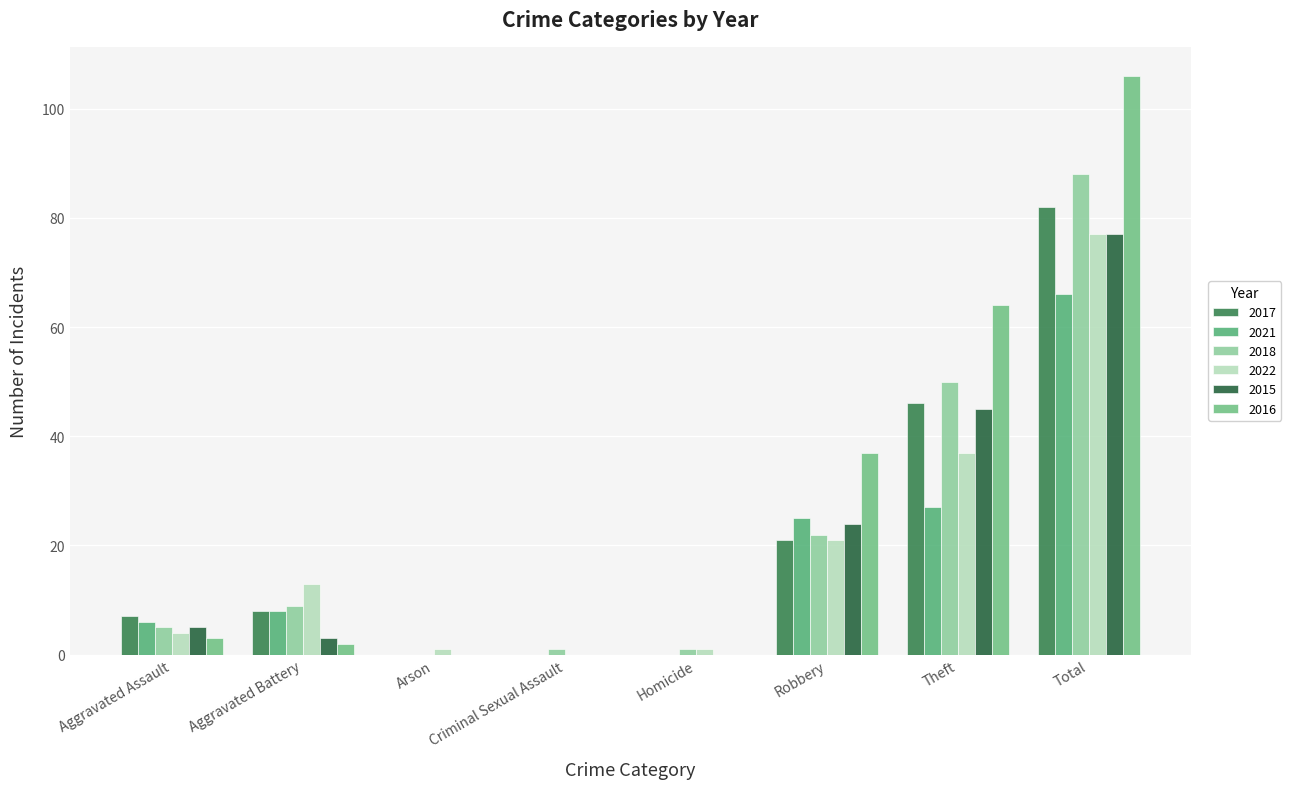

At which category does the chart reach its minimum across all series?

Arson